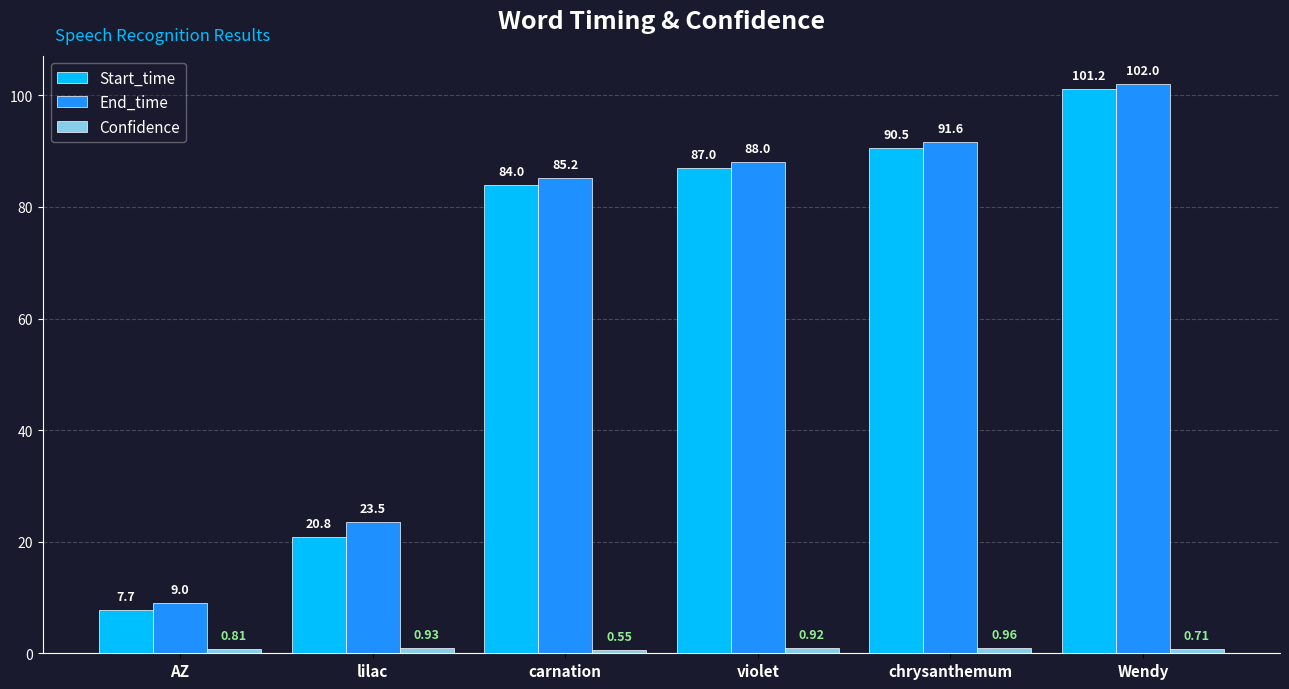

What is the value of the End_time bar at the 1st from the left?

9.0